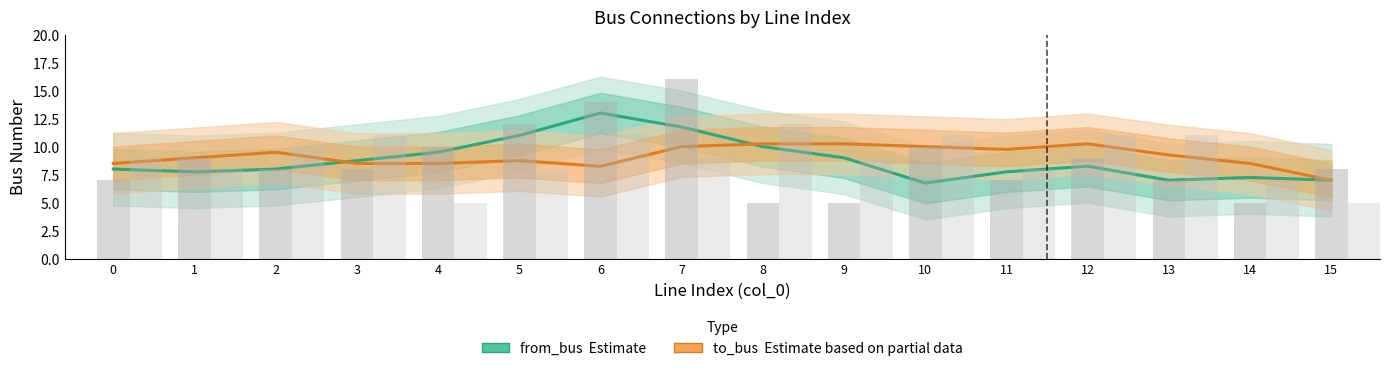

List the series in order of their peak value, lowest first.

to_bus (Estimate based on partial data), to_bus (raw), from_bus (Estimate), from_bus (raw)